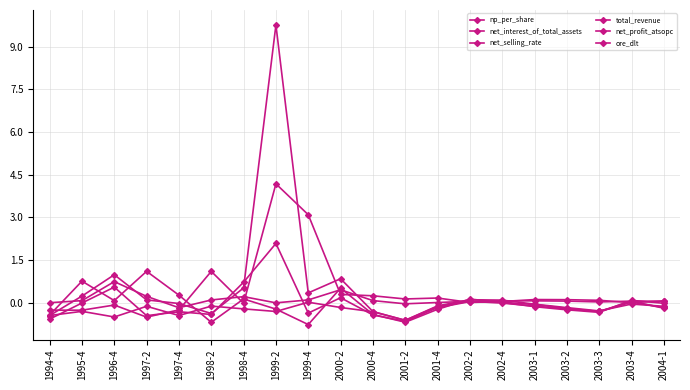

How many interior local peaks does the net_profit_atsopc series have?

5